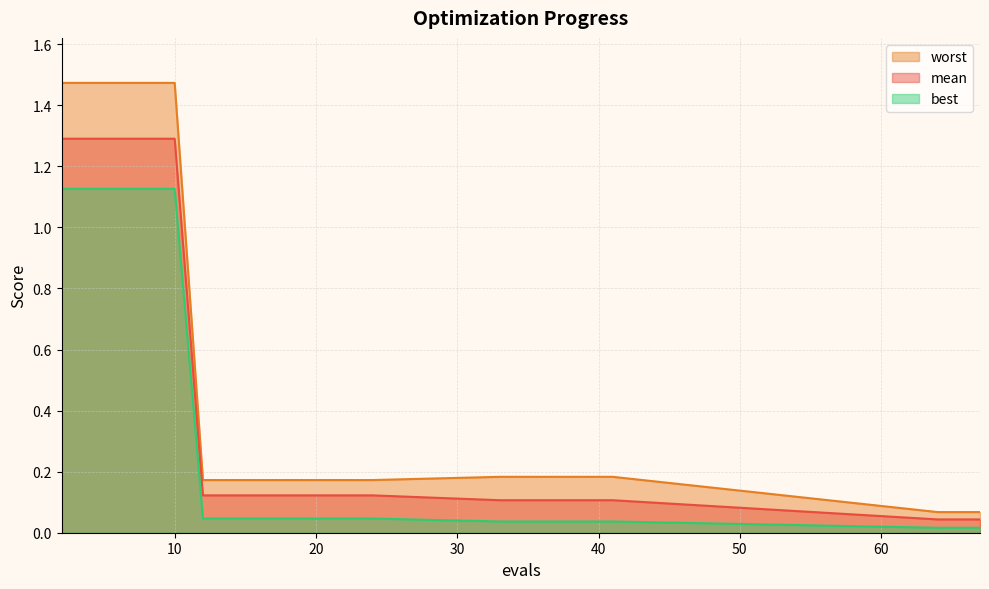

The mean series shows 2.2 at 10. True or false?

False